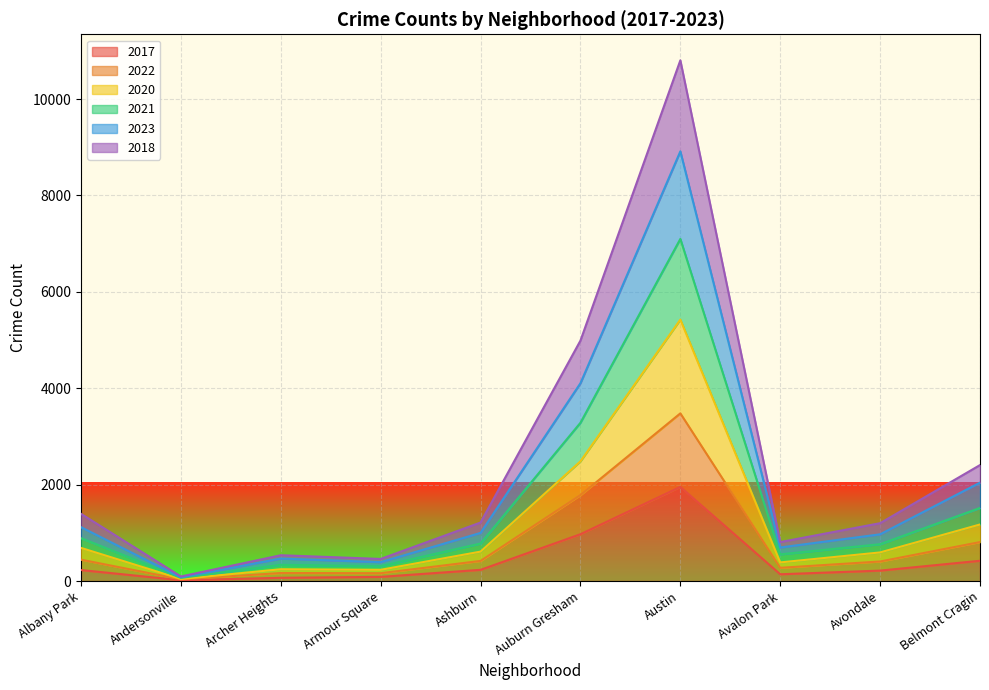

How many interior local peaks does the 2020 series have?

2